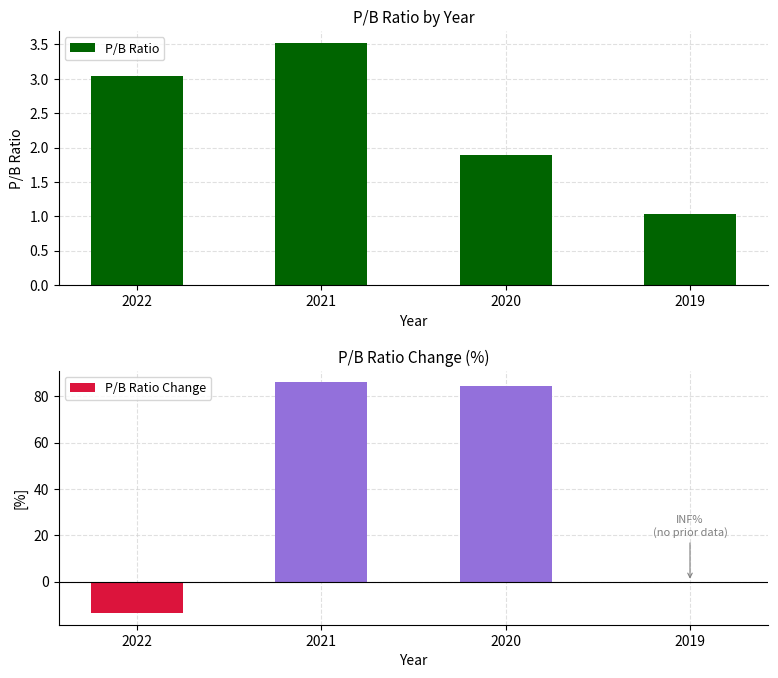

The value of P/B Ratio Change at 2020 is 84.4. True or false?

True